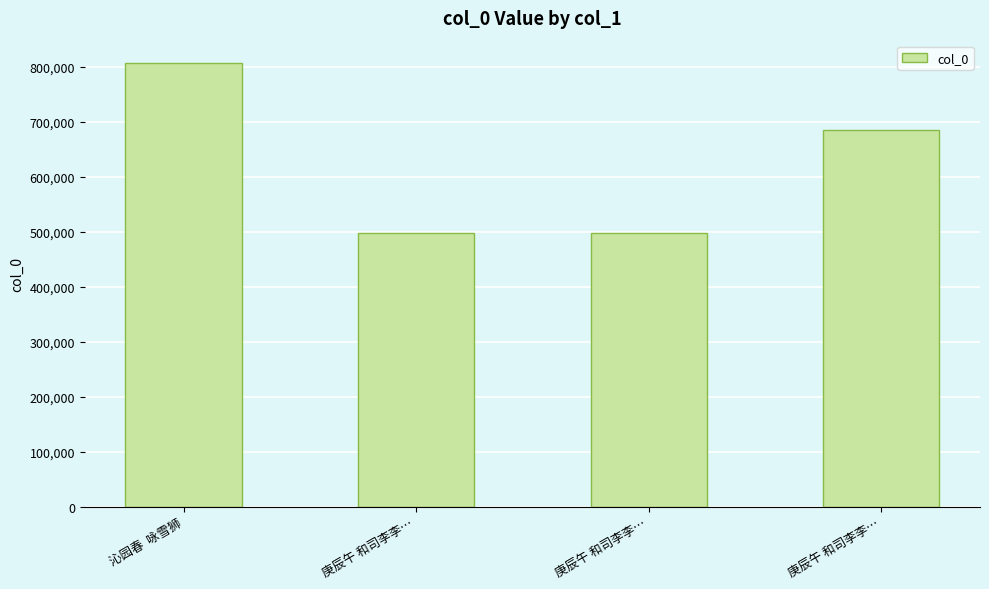

Count the number of data series in this chart.

1